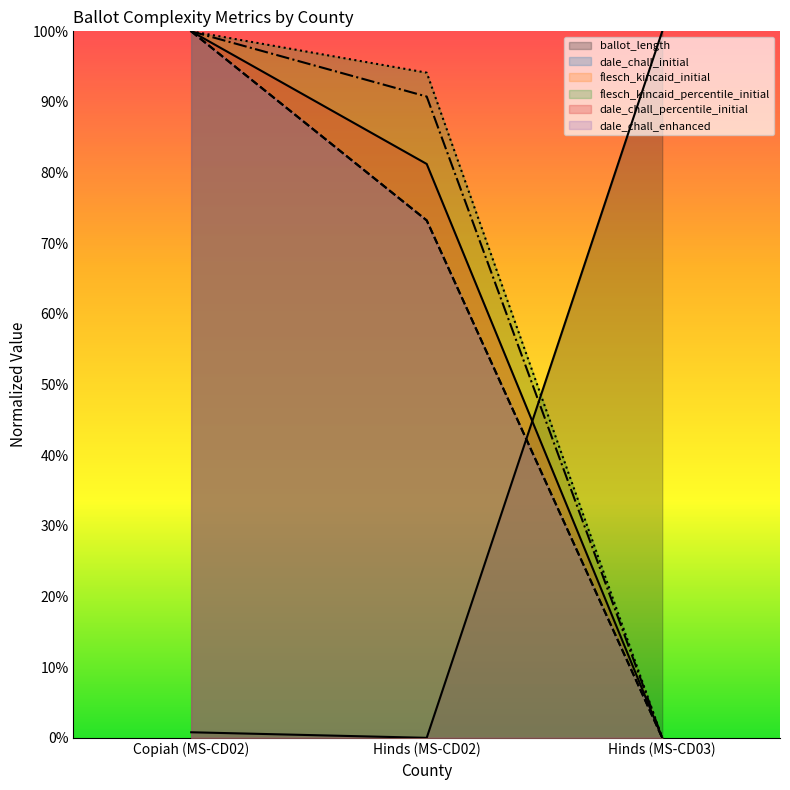

What is the difference between the second highest and minimum values in the dale_chall_percentile_initial series?

0.8